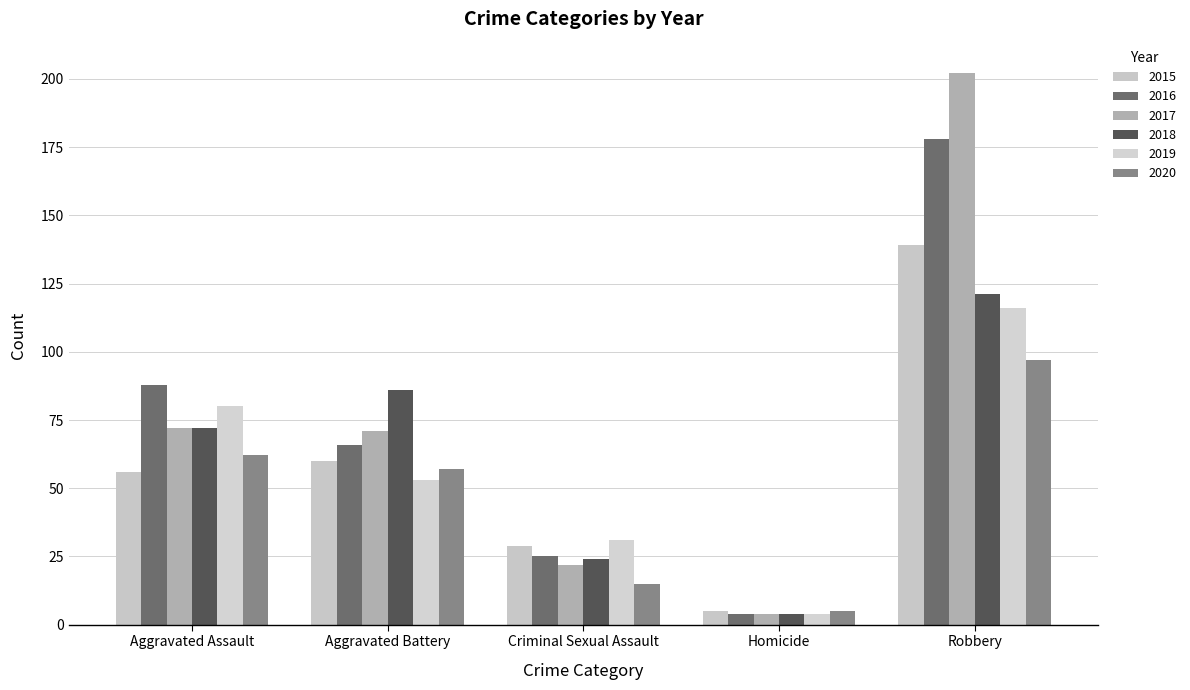

Between Homicide and Robbery, which series saw the biggest shift?

2017